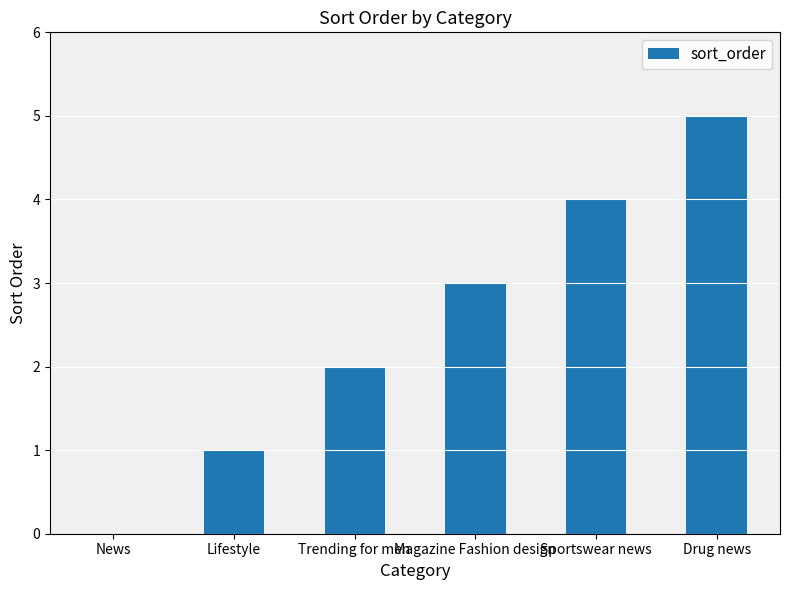

Are the bars horizontal?

No